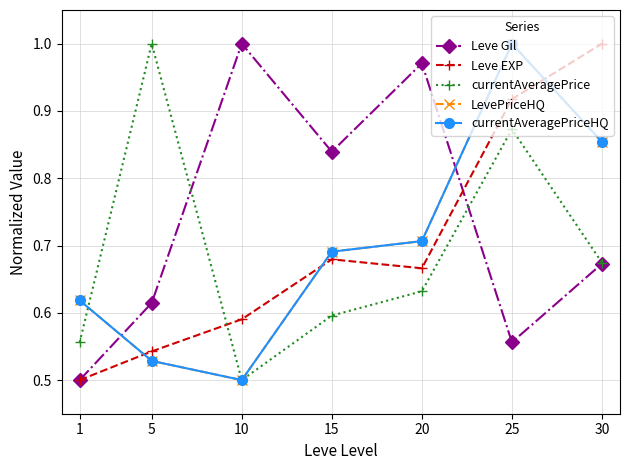

Reading right to left, list all the values displayed in this chart.

Leve Gil: 0.7	0.6	1.0	0.8	1.0	0.6	0.5
Leve EXP: 1.0	0.9	0.7	0.7	0.6	0.5	0.5
currentAveragePrice: 0.7	0.9	0.6	0.6	0.5	1.0	0.6
LevePriceHQ: 0.9	1.0	0.7	0.7	0.5	0.5	0.6
currentAveragePriceHQ: 0.9	1.0	0.7	0.7	0.5	0.5	0.6